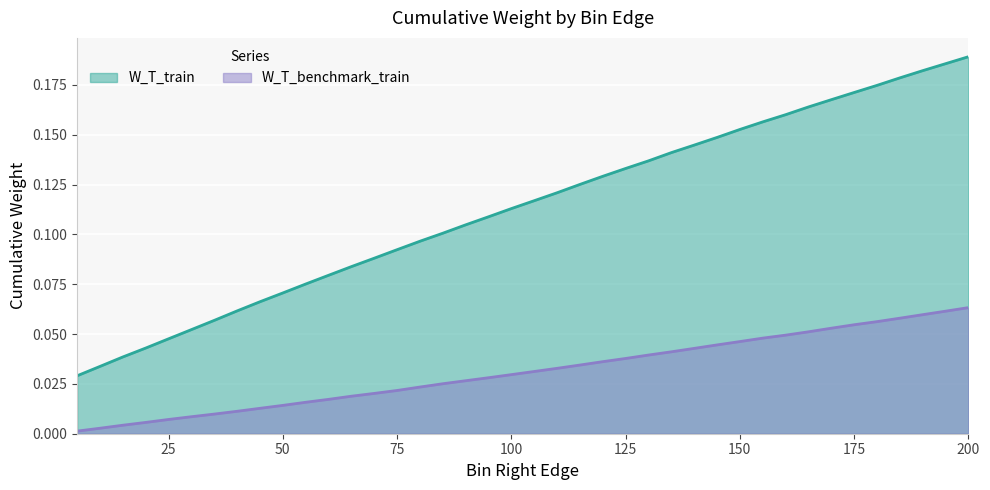

True or false: W_T_train has more than 0 interior local peaks.

False